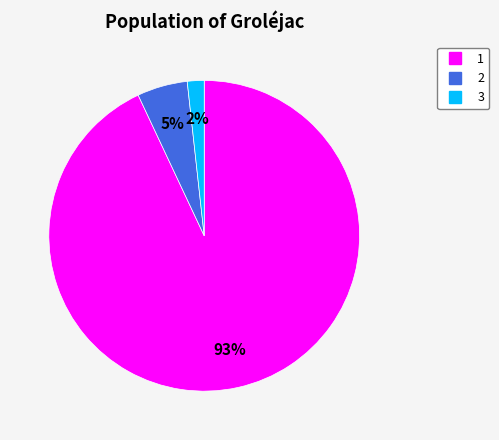

Do 3 and 1 together represent more than half of the pie?

Yes